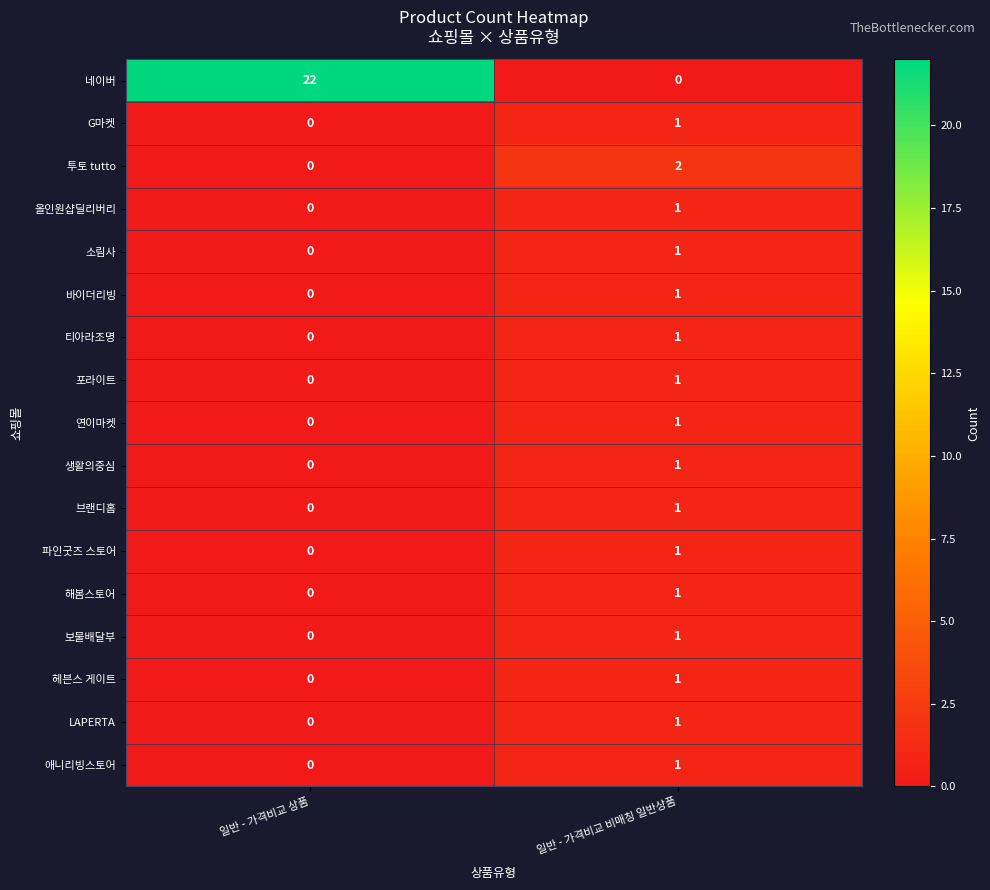

Where is 소림사 nearest to the value 0?

일반 - 가격비교 상품